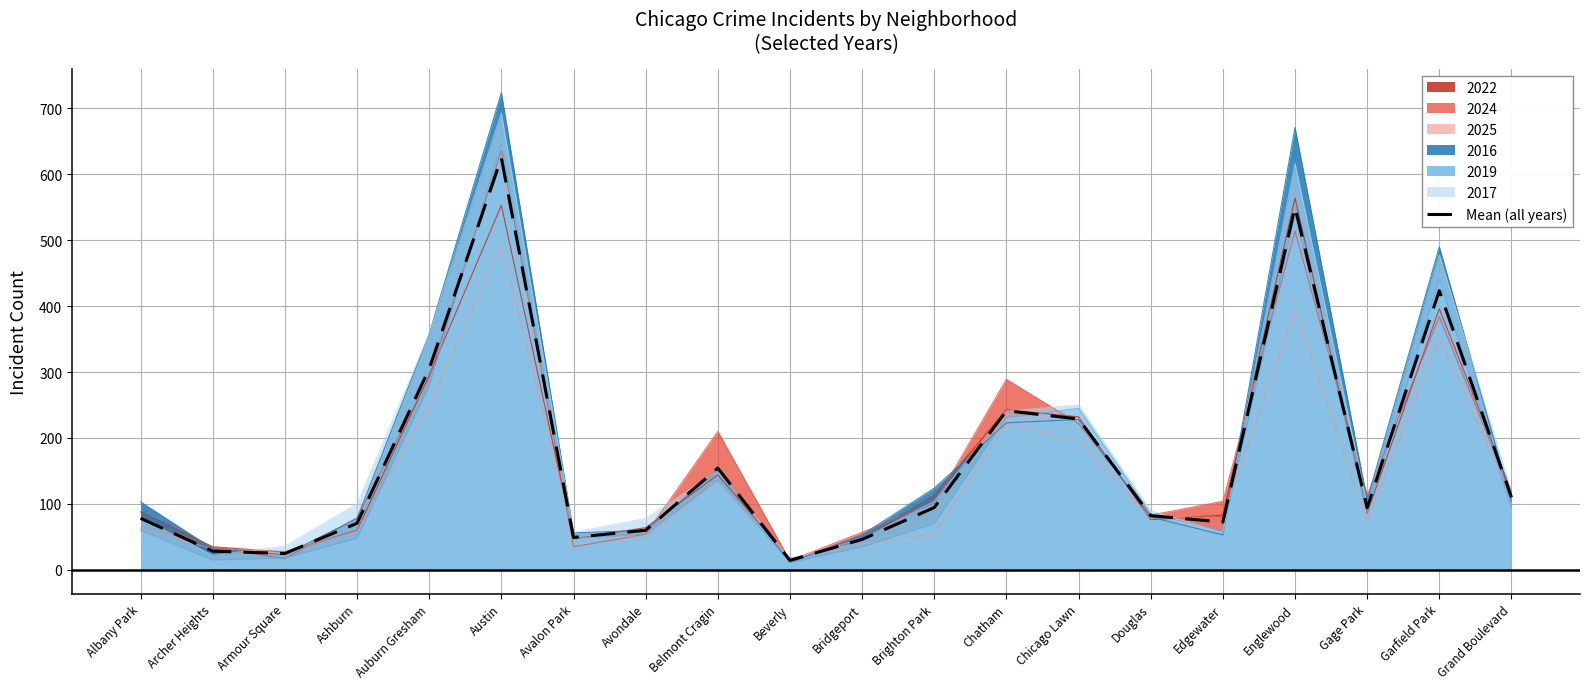

At which label is the value closest to 319?

Auburn Gresham